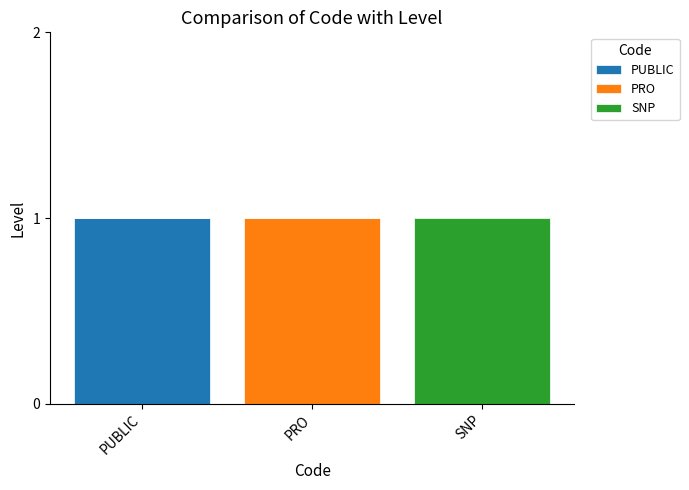

What are all the series names shown in the legend?

PUBLIC, PRO, SNP